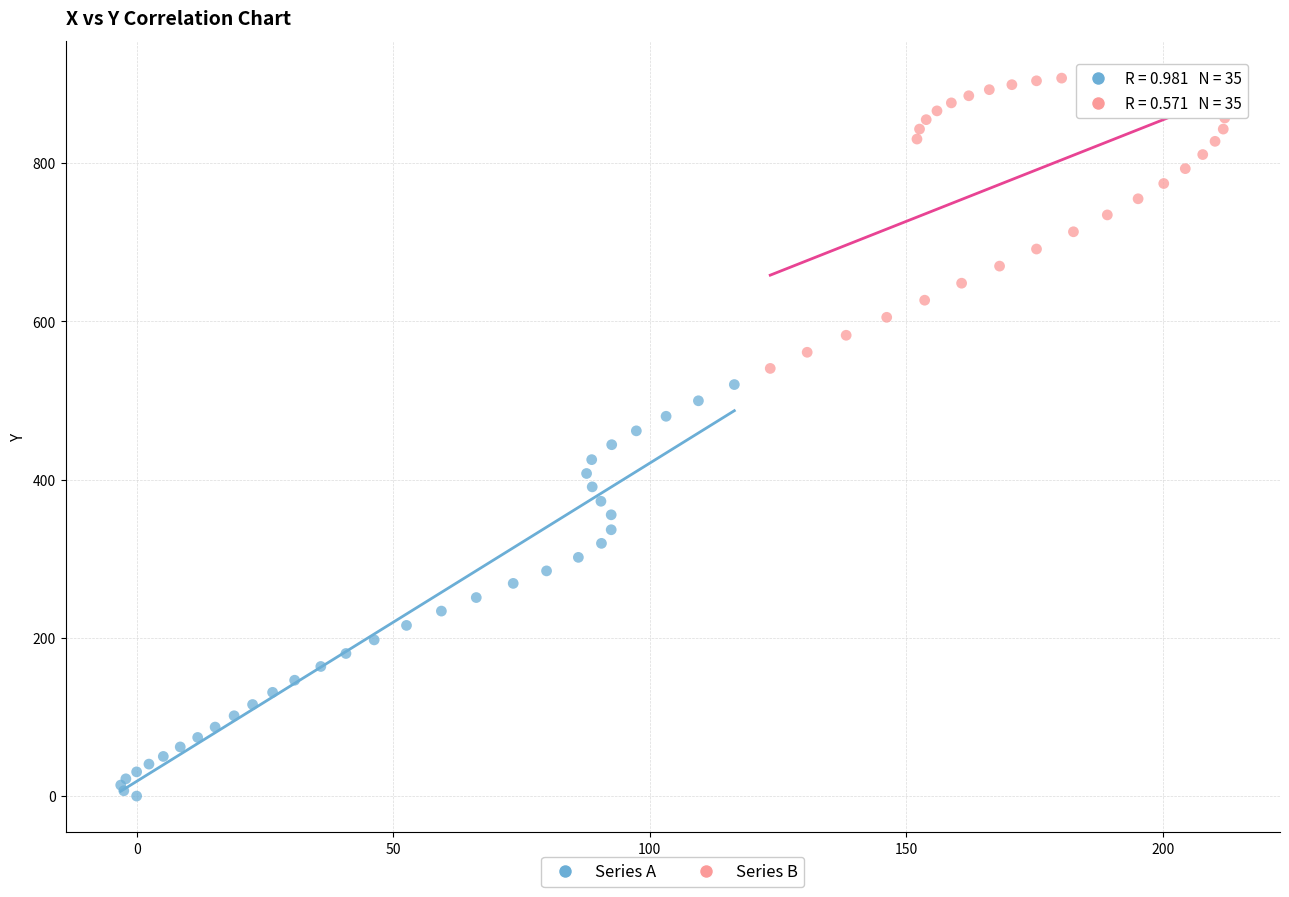

What are all the series names shown in the legend?

Series A, Series B